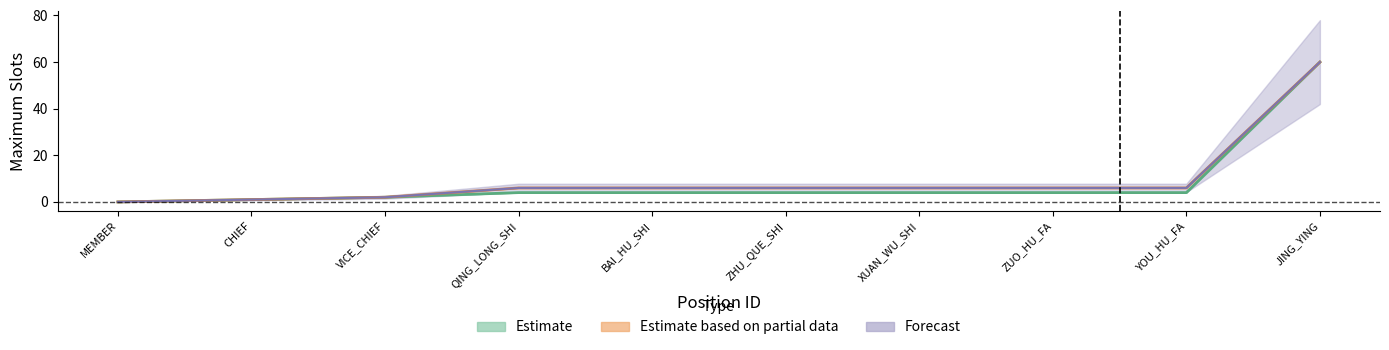

Rank the categories by col_11 value from highest to lowest.

JING_YING, QING_LONG_SHI, BAI_HU_SHI, ZHU_QUE_SHI, XUAN_WU_SHI, ZUO_HU_FA, YOU_HU_FA, VICE_CHIEF, CHIEF, MEMBER